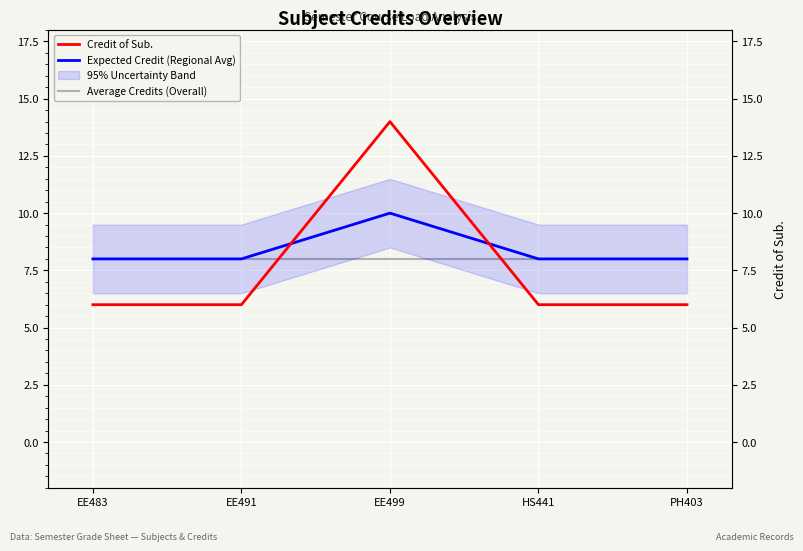

What is the sum of all Credit of Sub. values?

38